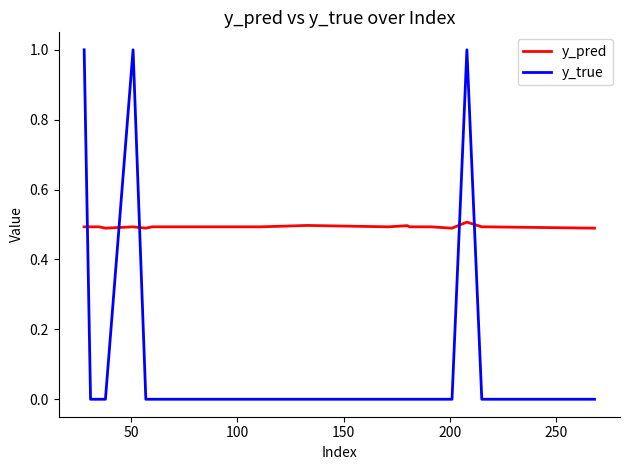

Which series has the largest range (max minus min)?

y_true